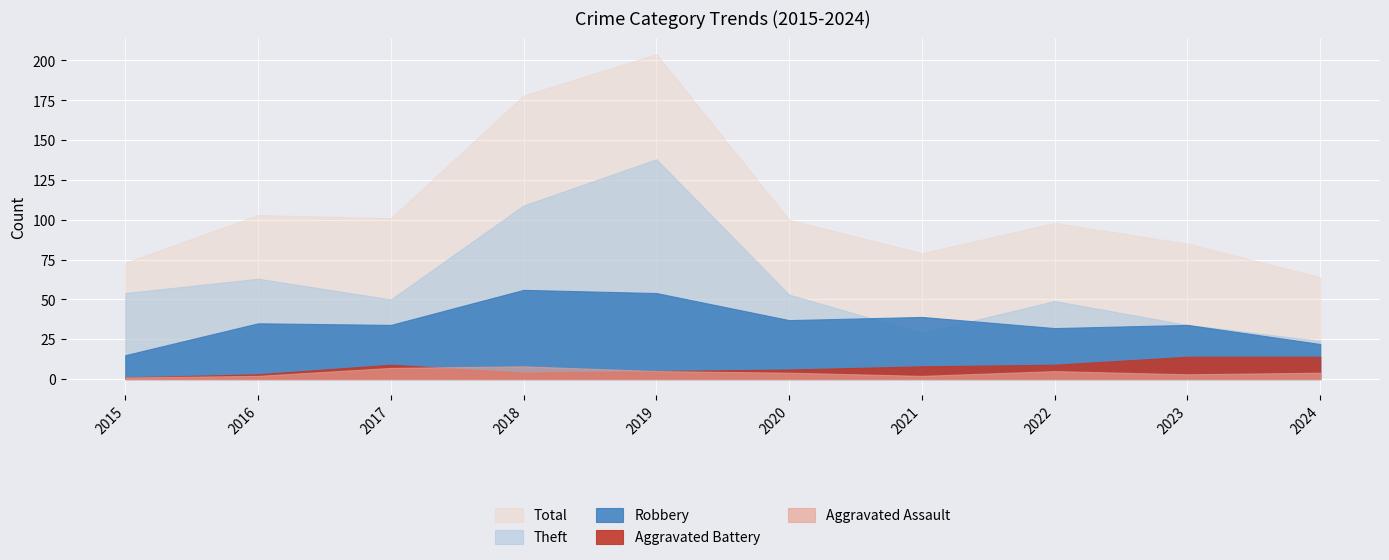

How many intersections are there between Aggravated Battery and Aggravated Assault?

1